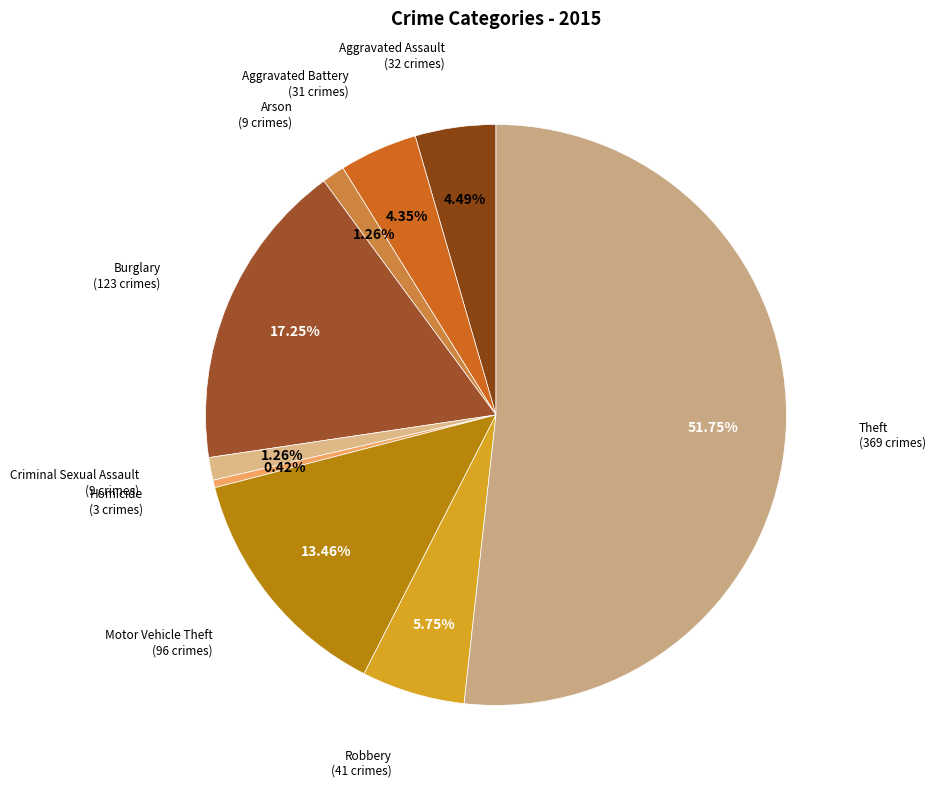

Is there a majority slice in this chart?

Yes